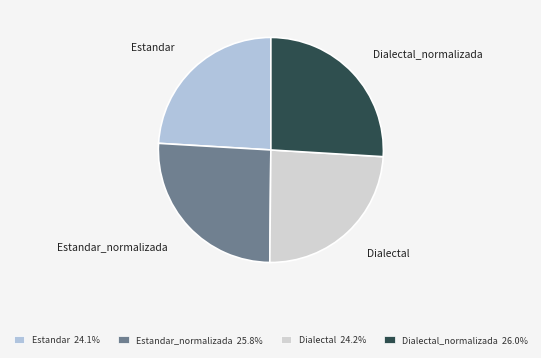

How many slices are in this pie chart?

4